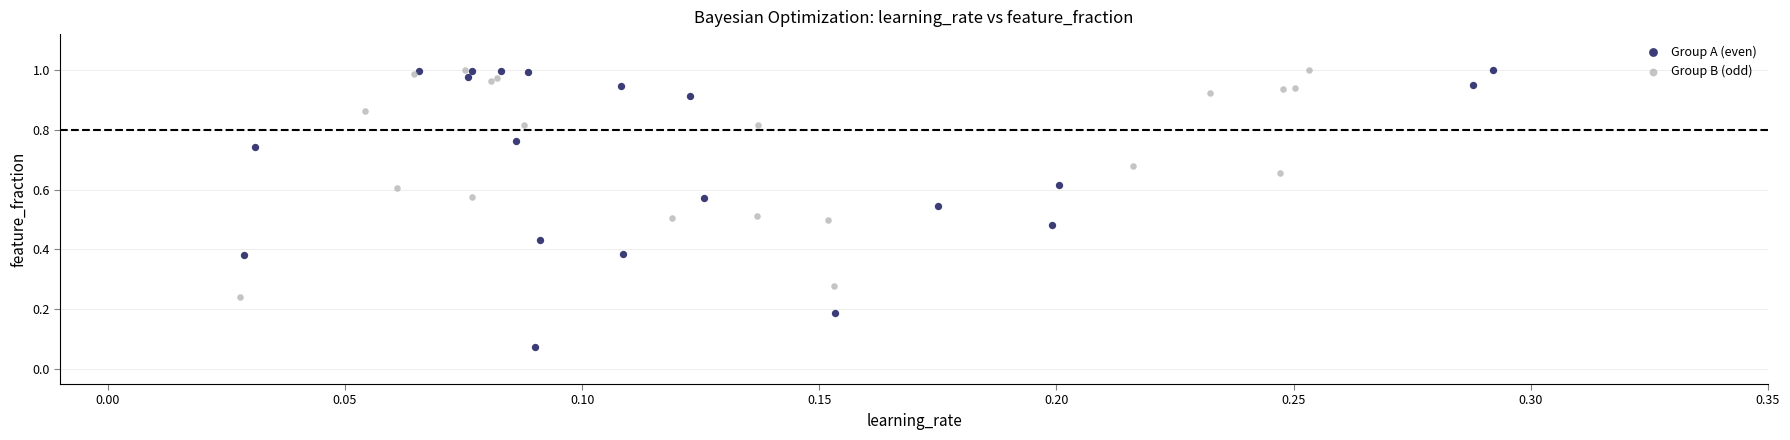

Which series has the widest spread of Y values?

Group A (even)